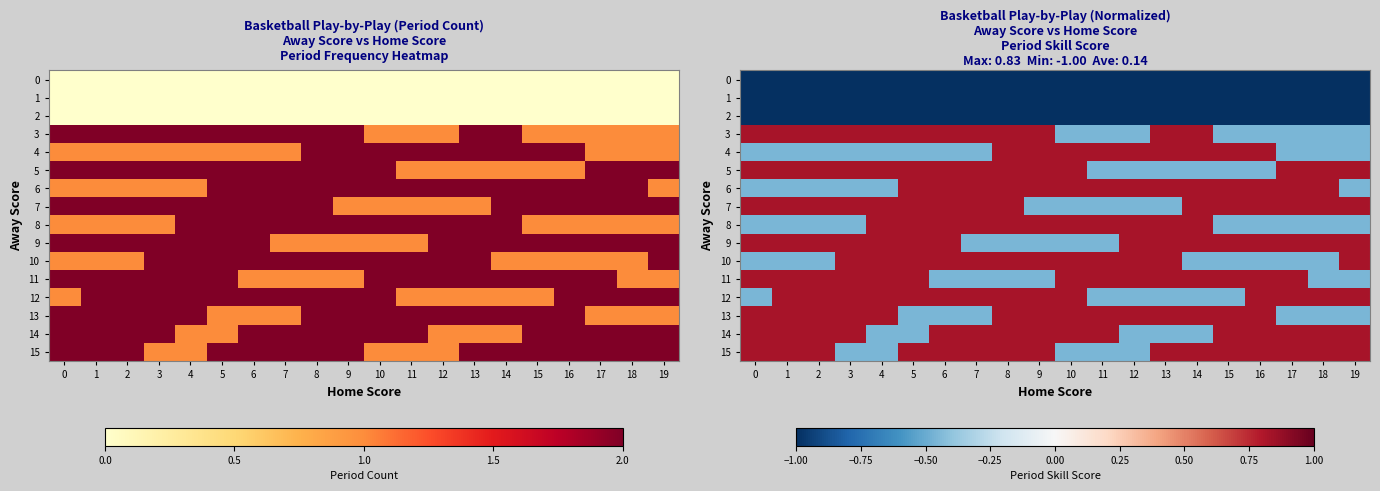

At how many categories does at least one series exceed 0?

20